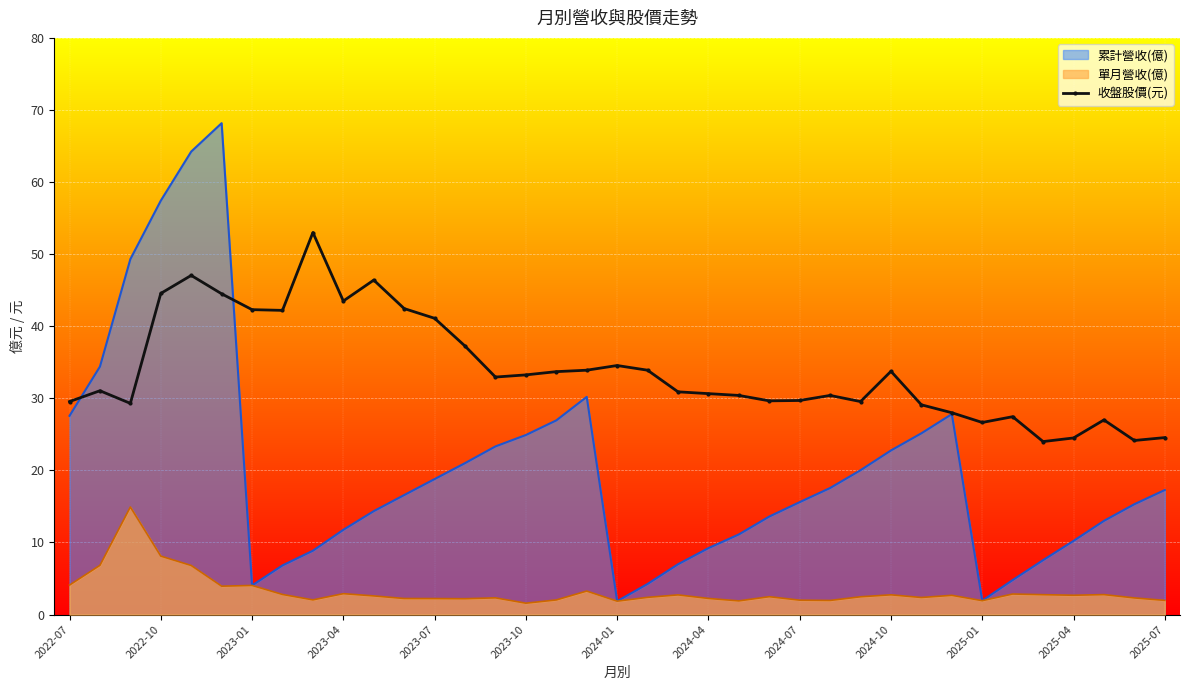

What is the highest value of the 累計營收(億) series?

68.2